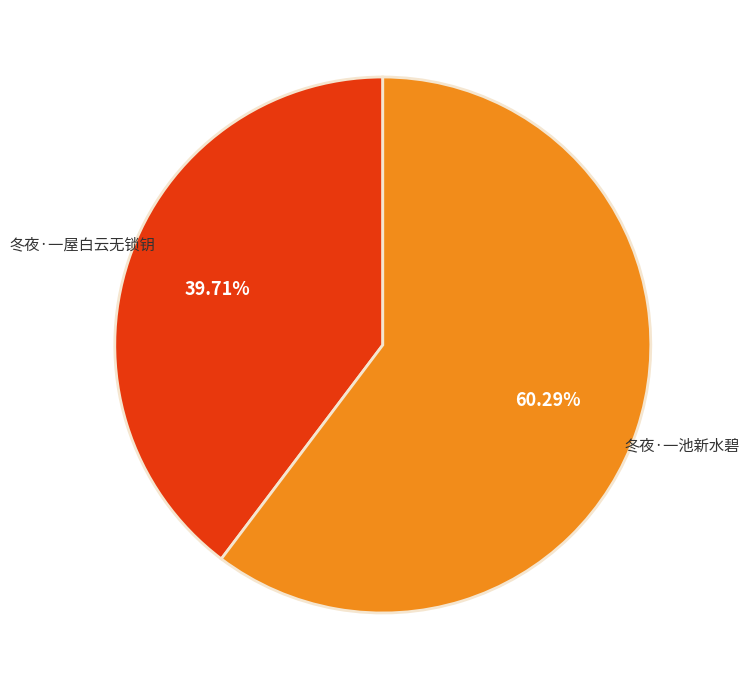

Does any single category account for the majority?

Yes